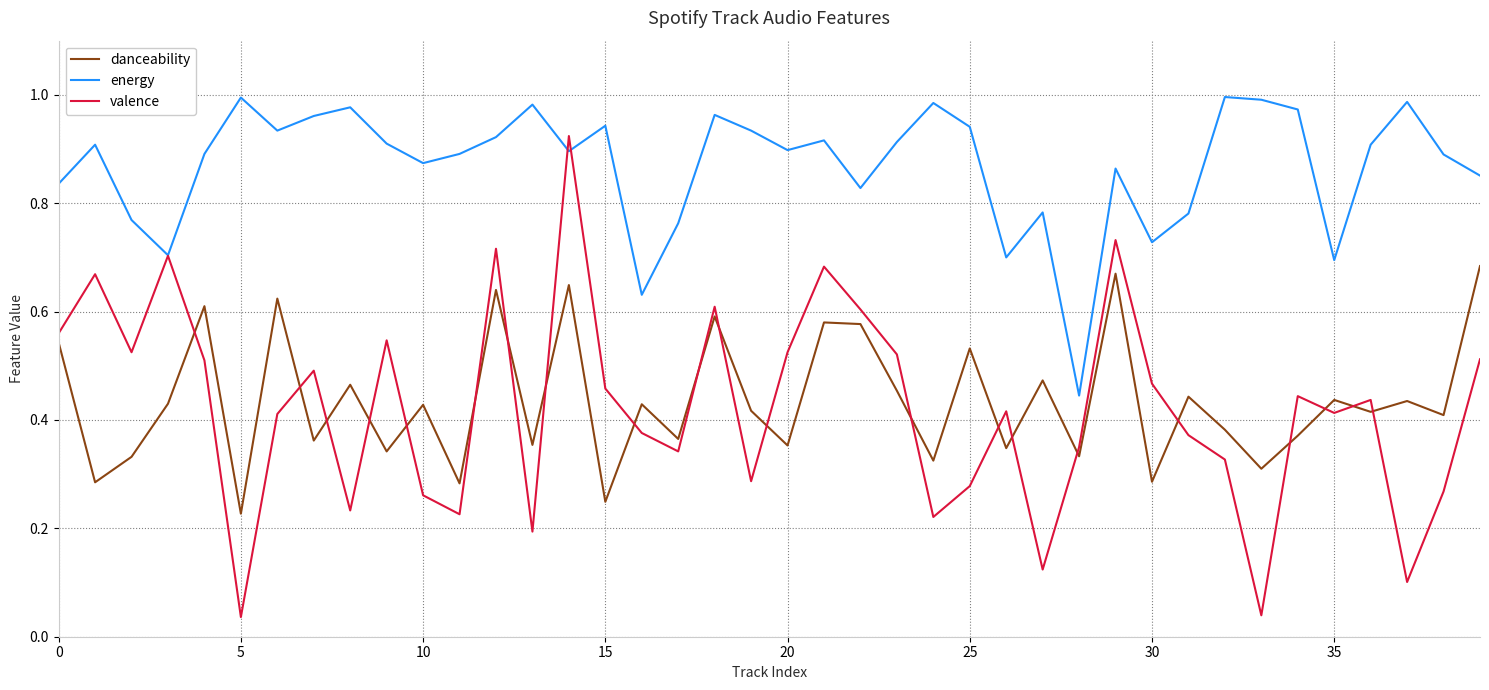

Which series has the widest spread of values?

valence